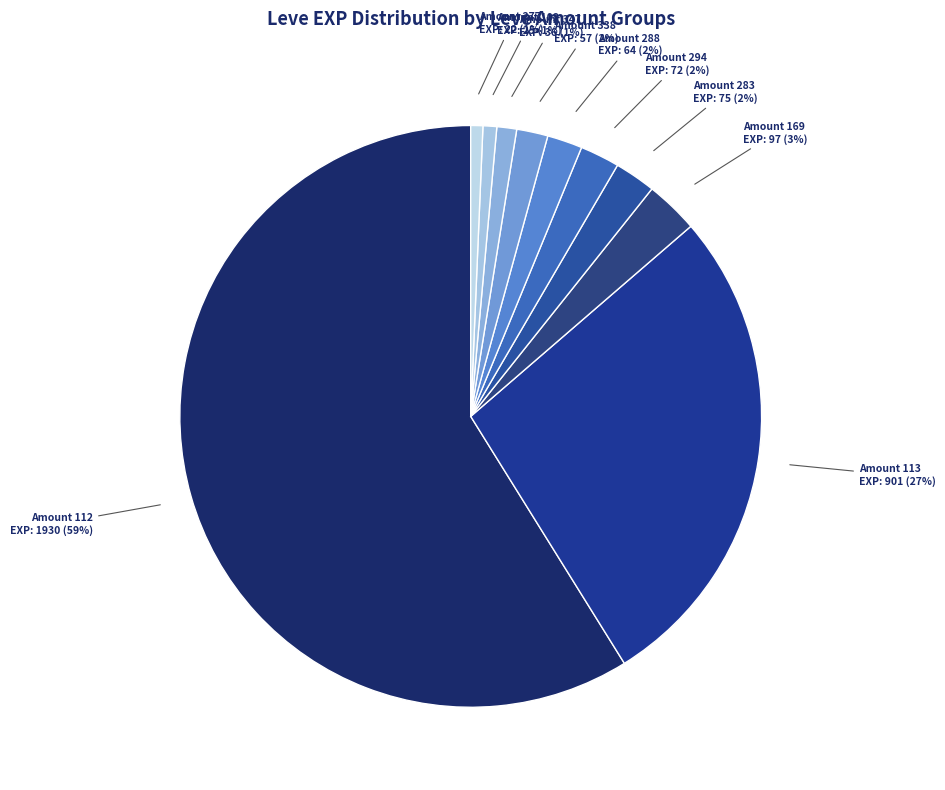

How many slices are in this pie chart?

10